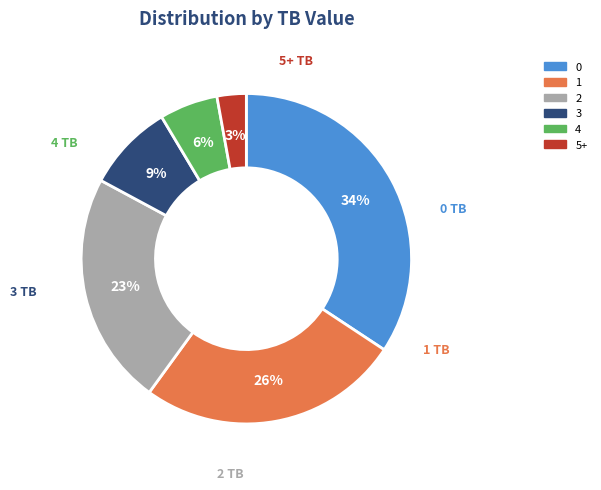

To the nearest percent, what portion does 1 represent?

26%